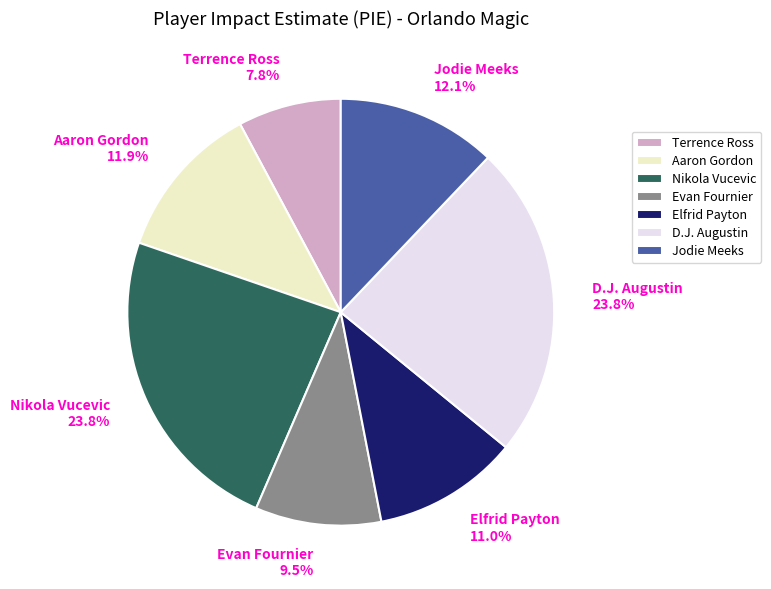

To the nearest percent, what is the combined percentage of Evan Fournier and Nikola Vucevic?

33%